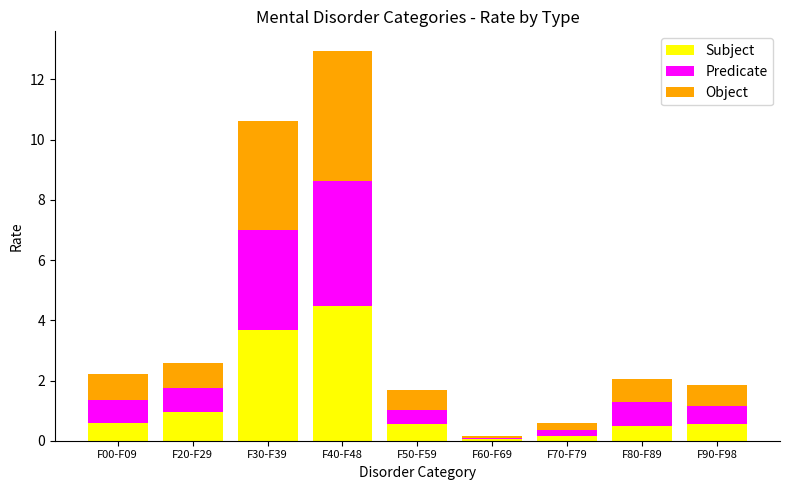

How many categories are shown in the chart?

9